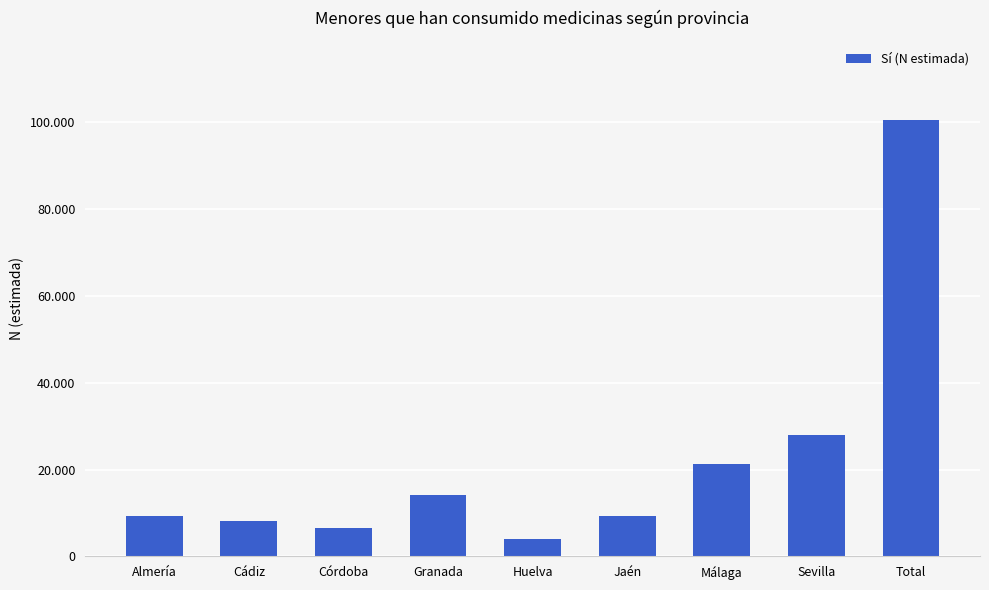

Are the bars horizontal?

No